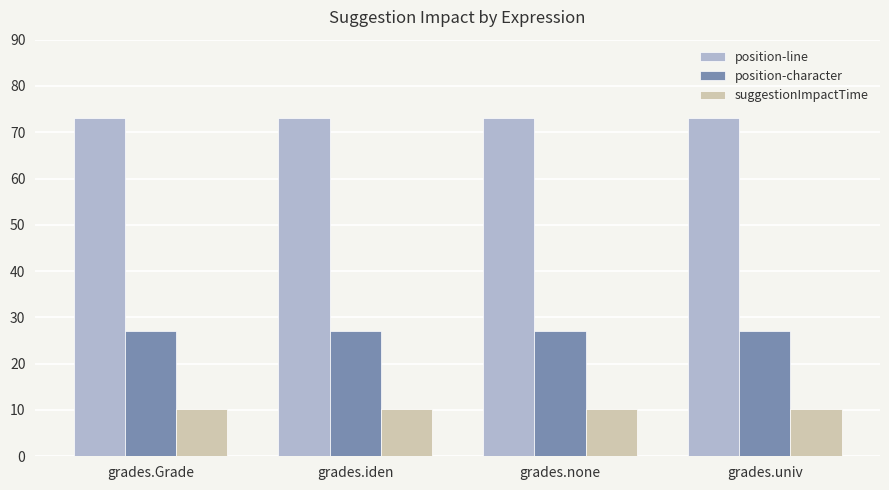

What is the maximum value for position-line?

73.0